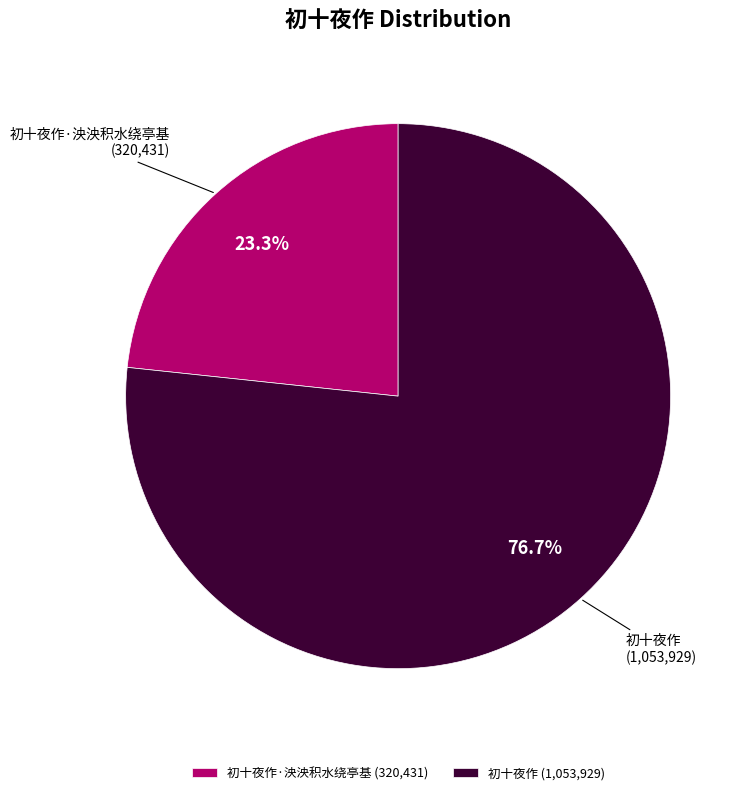

True or false: 初十夜作 accounts for 77% of the total.

True